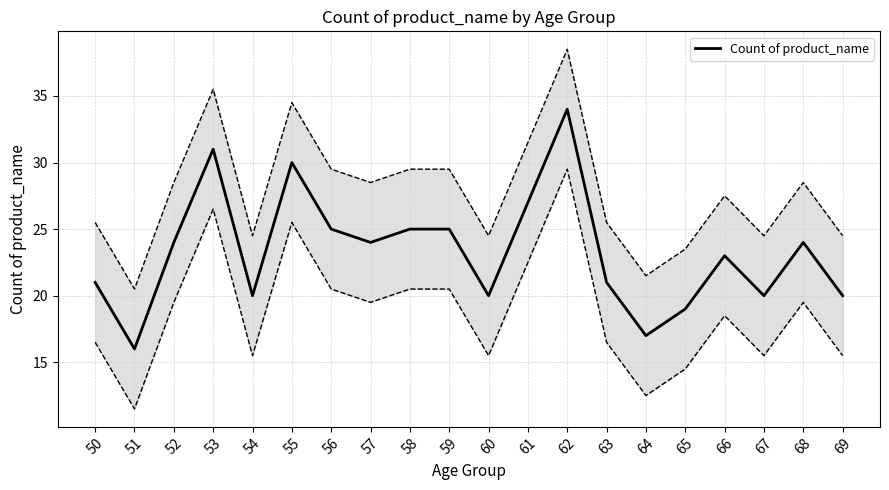

Which label corresponds to the smallest value in the chart?

51